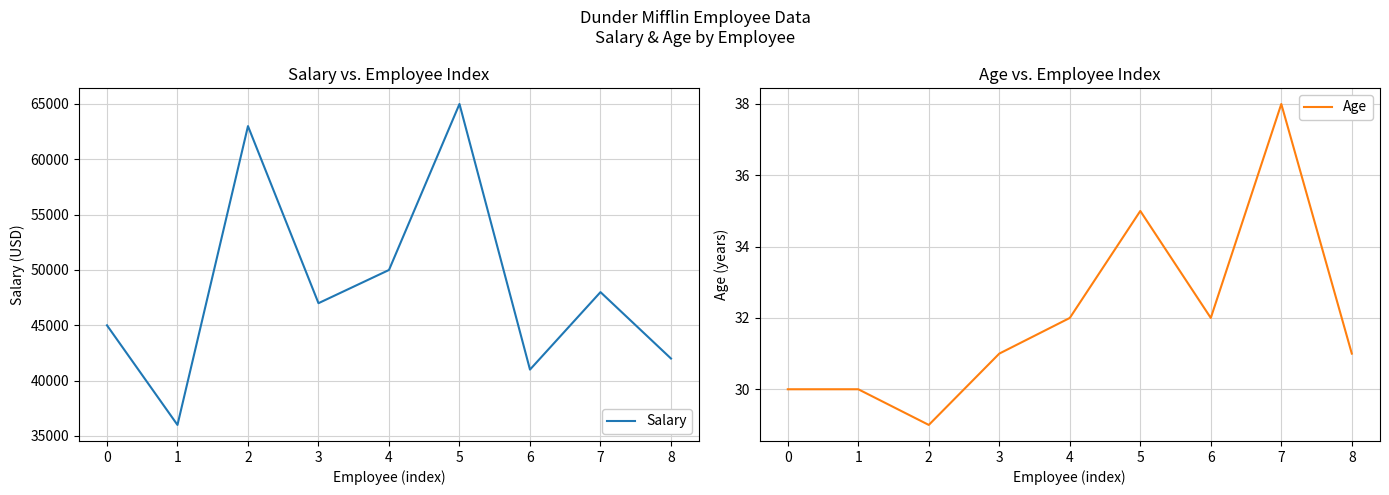

Between 3 and 5, which series saw the biggest shift?

Salary